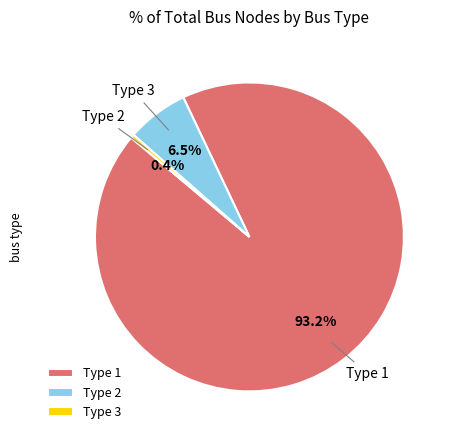

Count the number of slices in the pie.

3